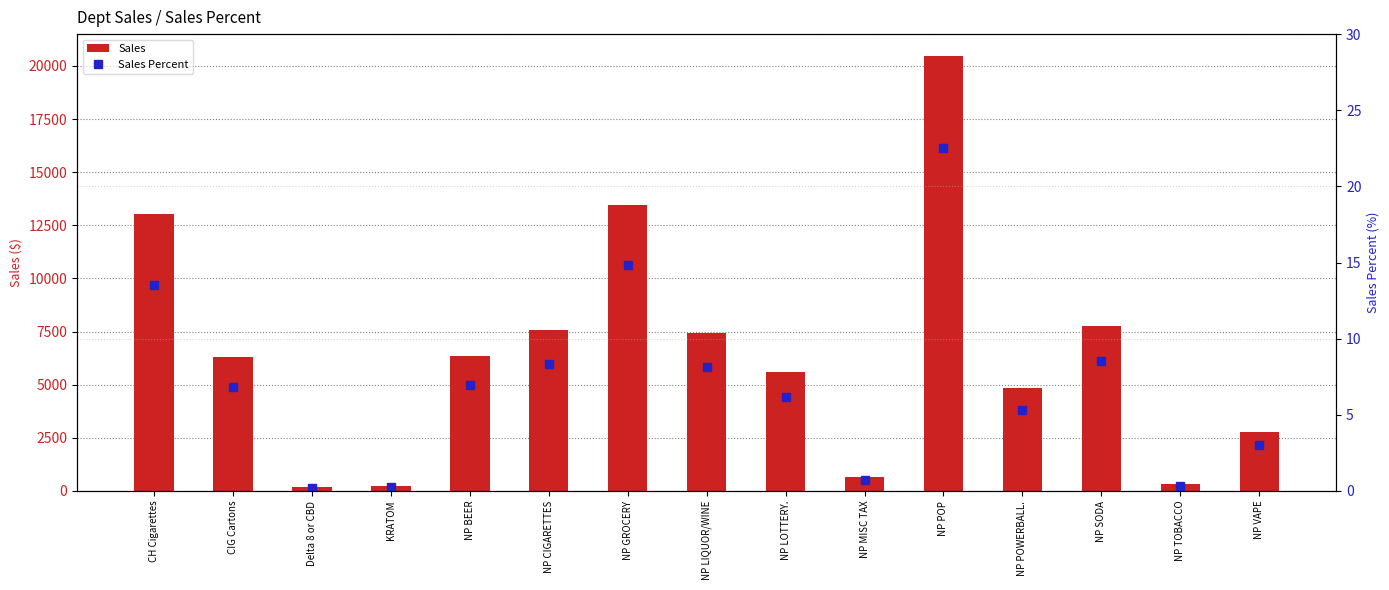

What is the approximate value of Sales at NP TOBACCO?

314.5